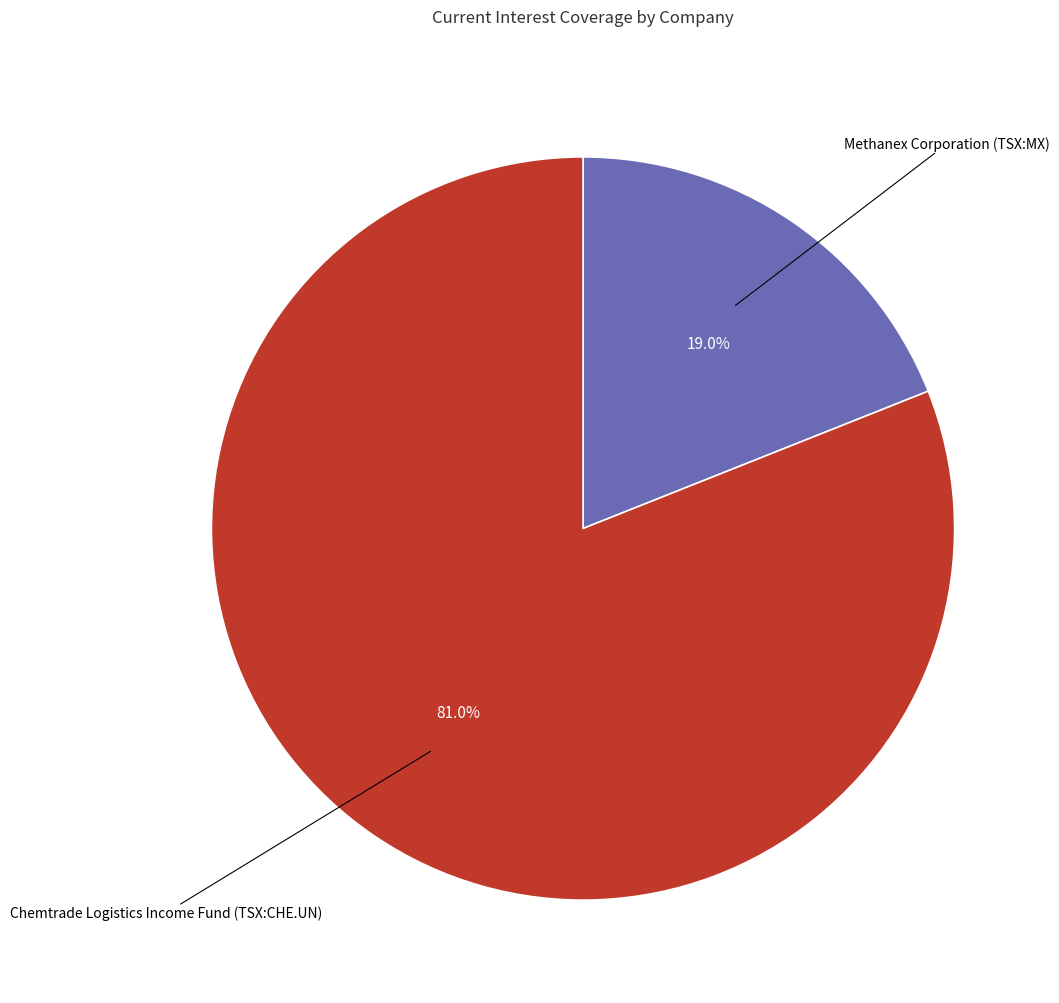

Is there a majority slice in this chart?

Yes